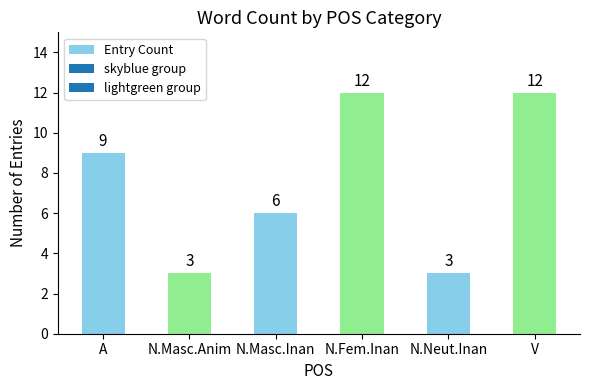

Reading left to right, list all the values displayed in this chart.

9	3	6	12	3	12